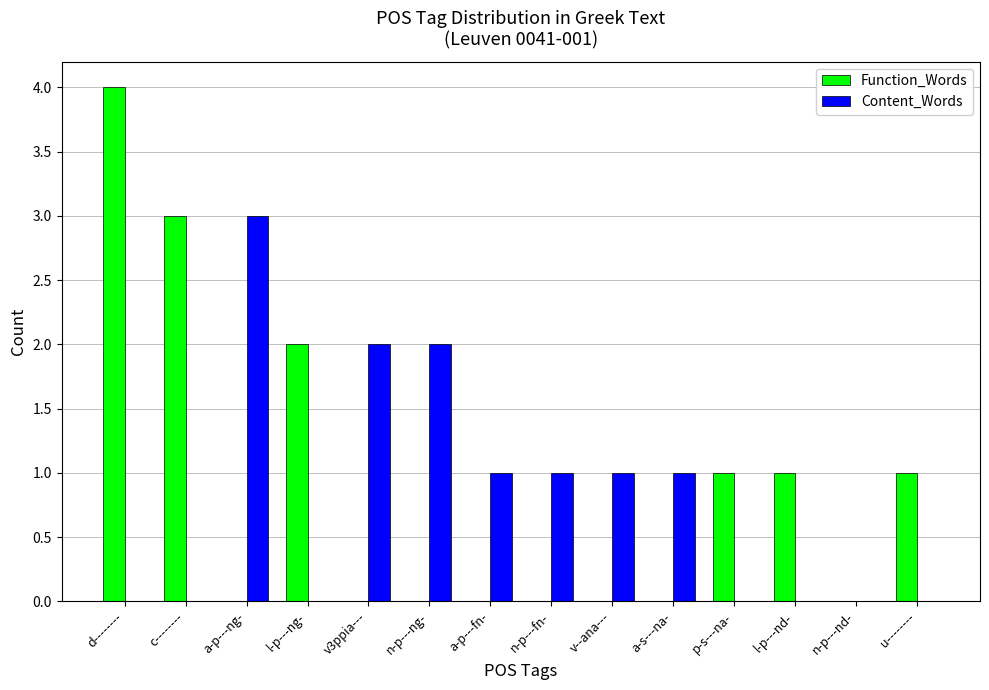

Is the value of Function_Words at u-------- greater than the value of Content_Words at u--------?

Yes